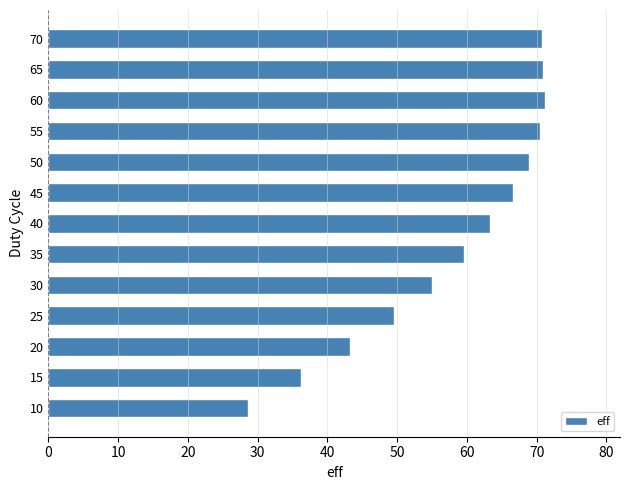

What is the change in value from 30 to 40?

+8.4